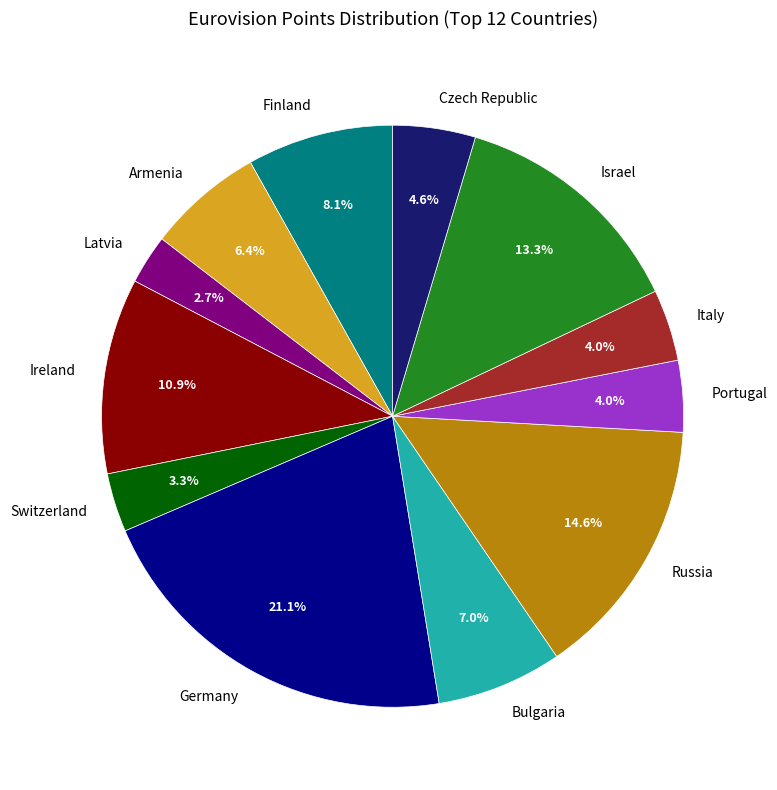

What percentage is NOT represented by Germany?

78.9%